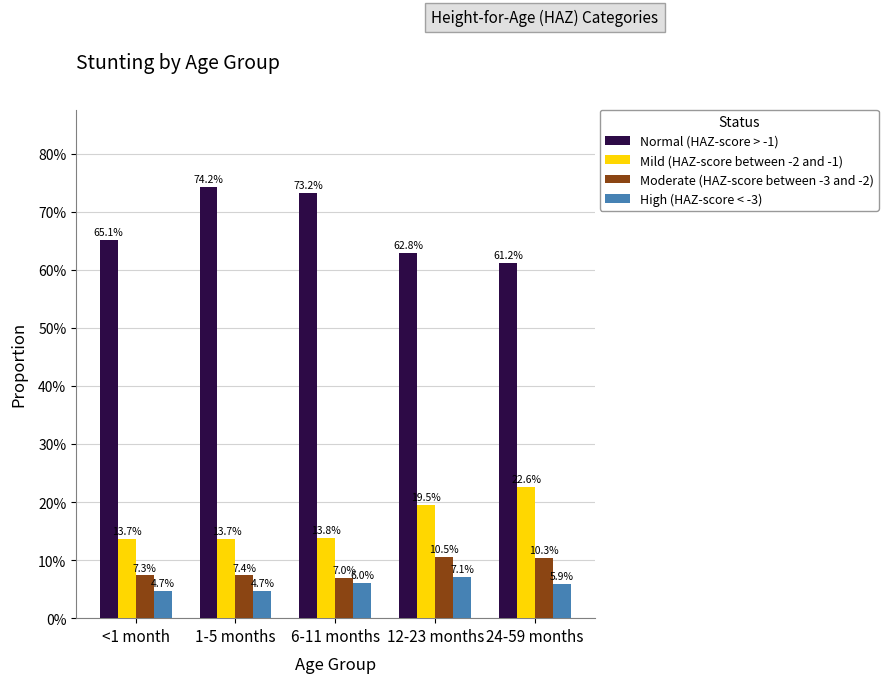

Reading left to right, transcribe all the data shown in this chart.

Normal (HAZ-score > -1): 0.7	0.7	0.7	0.6	0.6
Mild (HAZ-score between -2 and -1): 0.1	0.1	0.1	0.2	0.2
Moderate (HAZ-score between -3 and -2): 0.1	0.1	0.1	0.1	0.1
High (HAZ-score < -3): 0.0	0.0	0.1	0.1	0.1